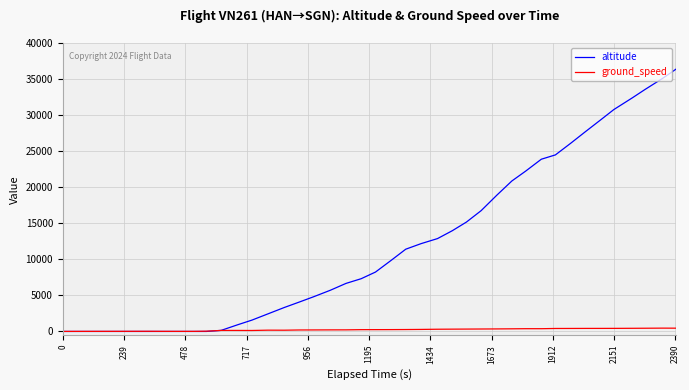

What is the difference between the second highest and minimum values in the ground_speed series?

449